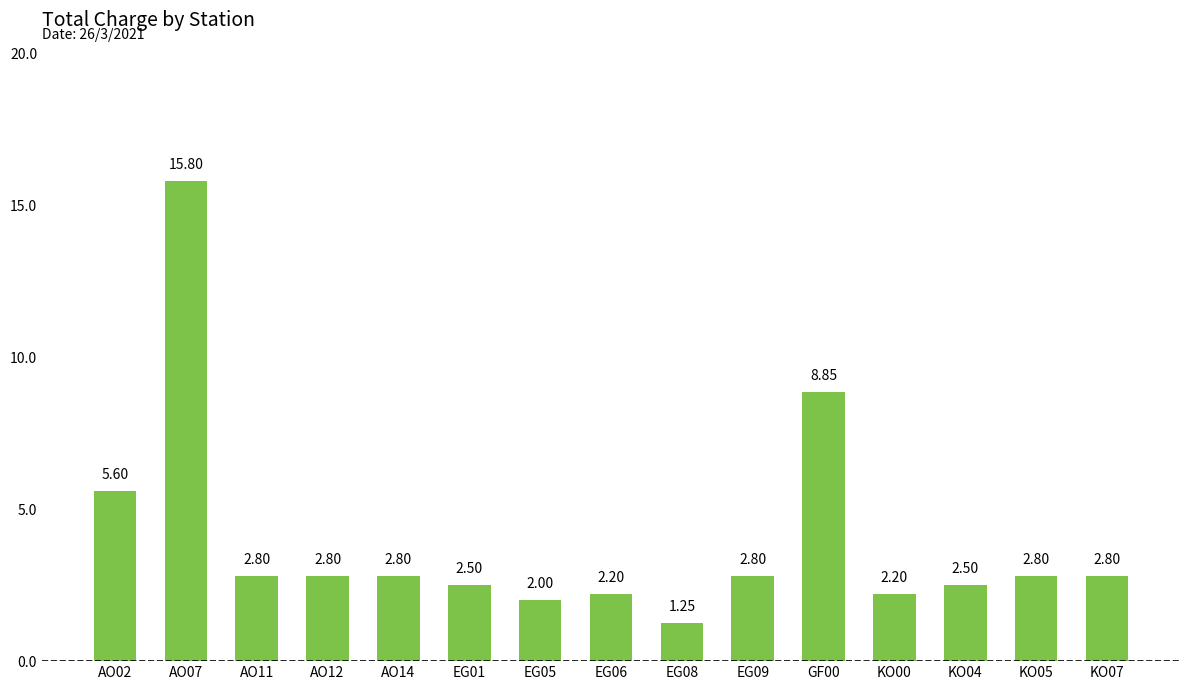

Which label corresponds to the largest value in the chart?

AO07